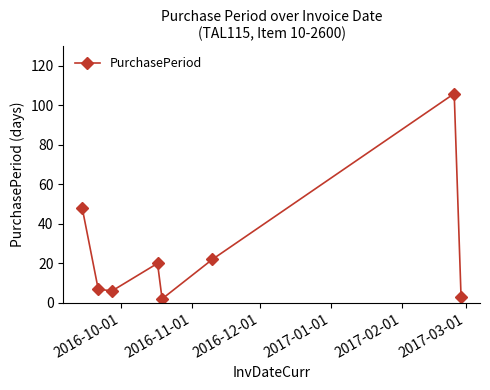

How many lines are shown in the chart?

1